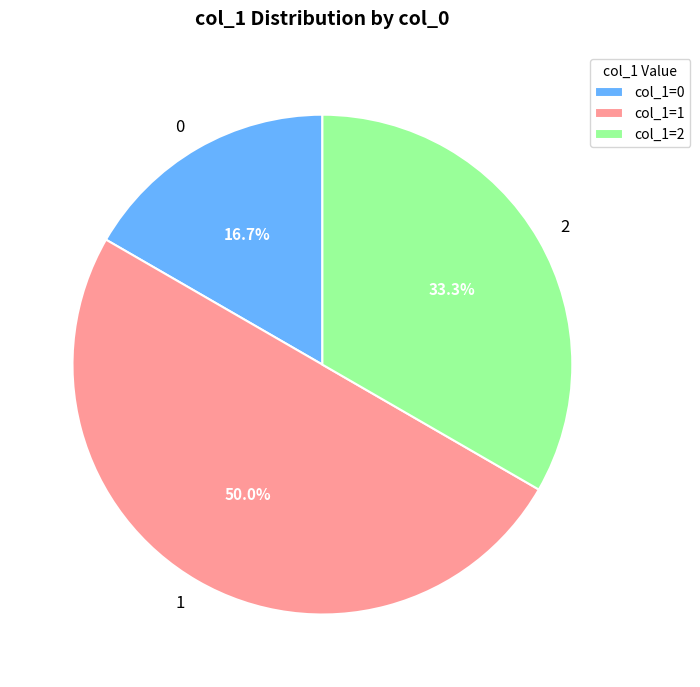

Do 1 and 2 together represent more than half of the pie?

Yes